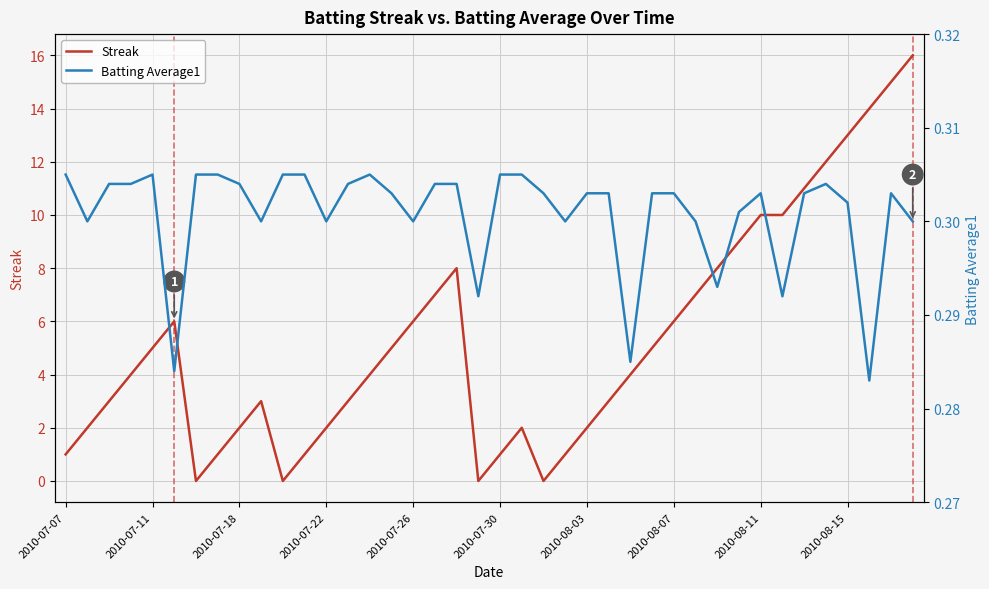

What is the difference between the maximum and minimum values in the Streak series?

16